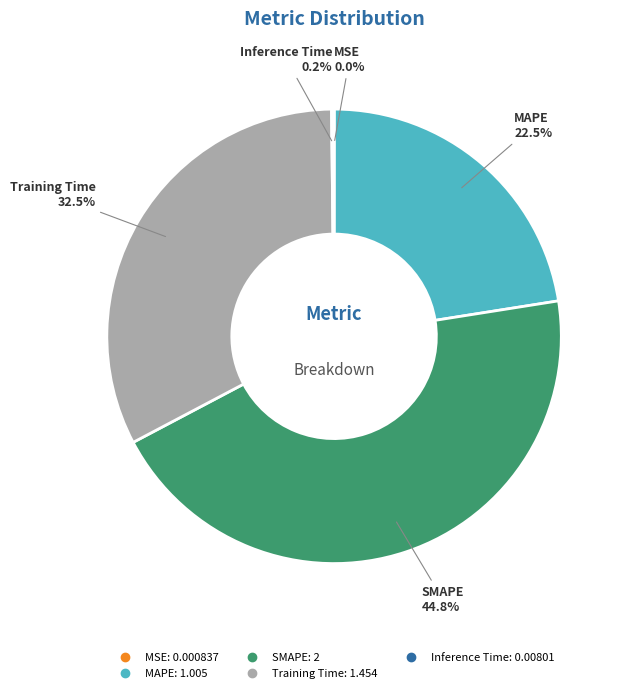

What is the ratio of the value at SMAPE to the value at Training Time?

1.4